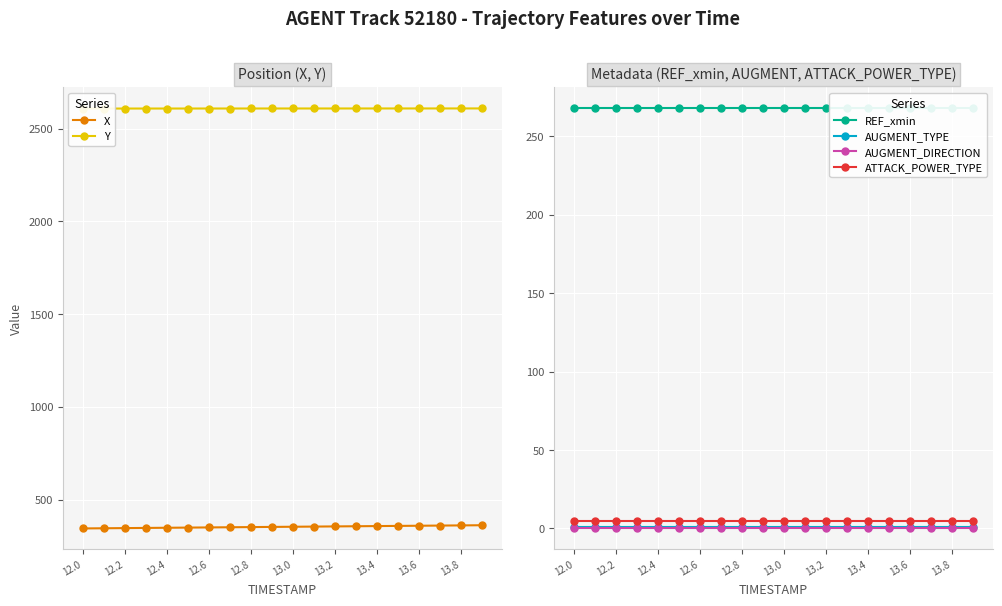

True or false: AUGMENT_TYPE has a value of 1 at 12.8.

True